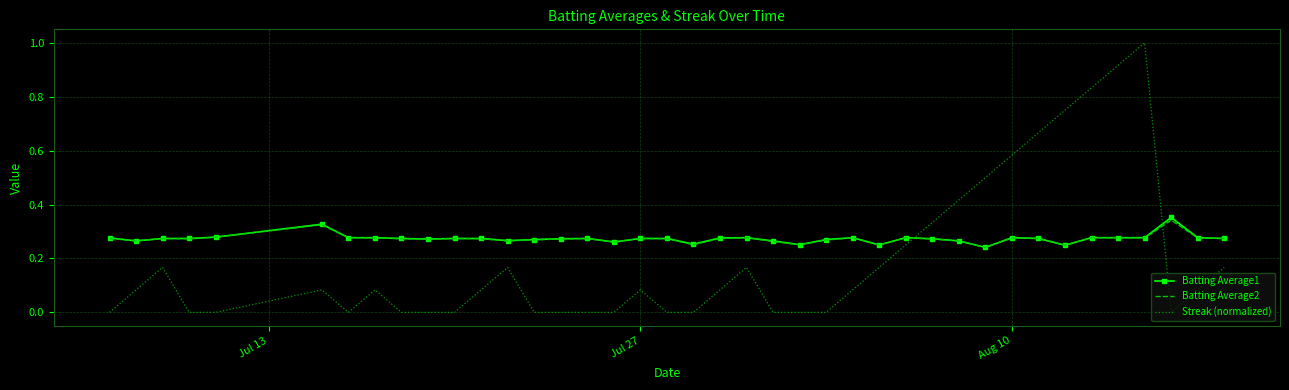

Which series has the widest spread of values?

Streak (normalized)